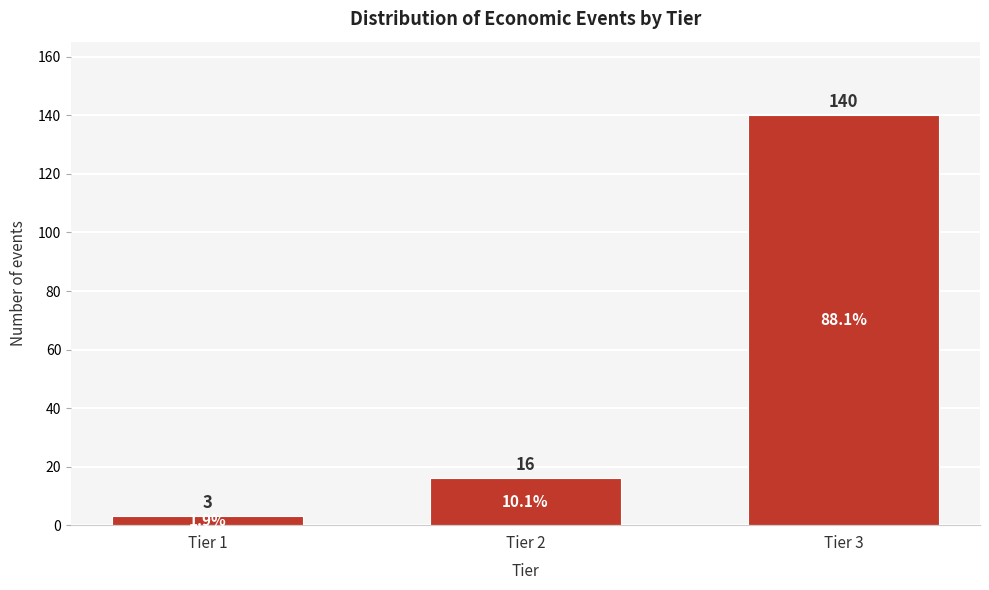

Reading right to left, what are all the values shown in this chart?

140	16	3